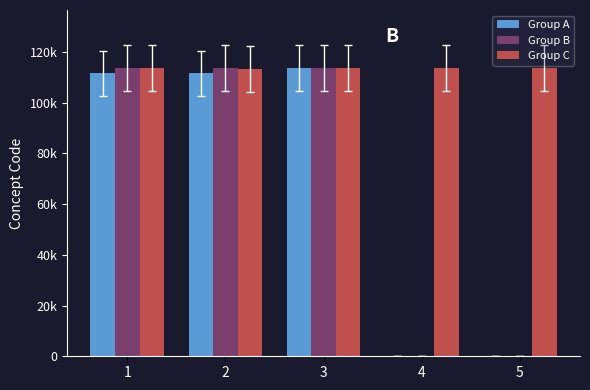

Between 3 and 5, which series saw the biggest shift?

Group B